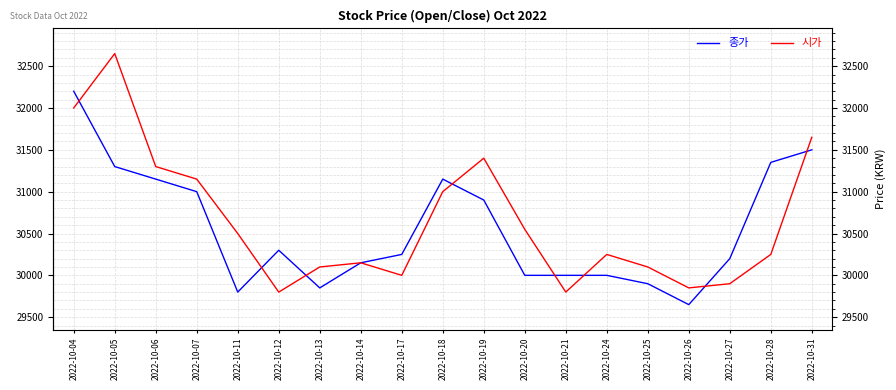

Between 2022-10-06 and 2022-10-24, which series saw the biggest shift?

종가